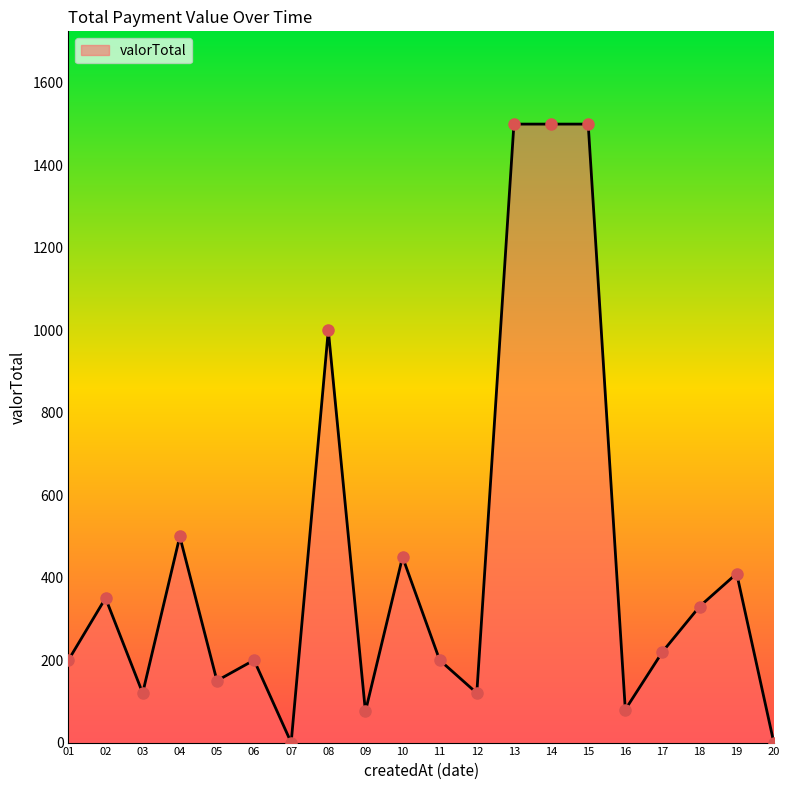

What is the change in value from 16 to 20?

-80.0